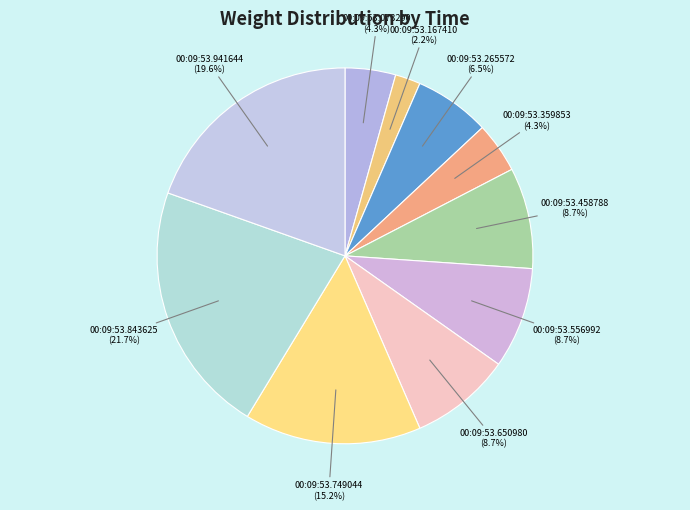

How much of the chart is everything except 00:09:53.941644?

80.4%